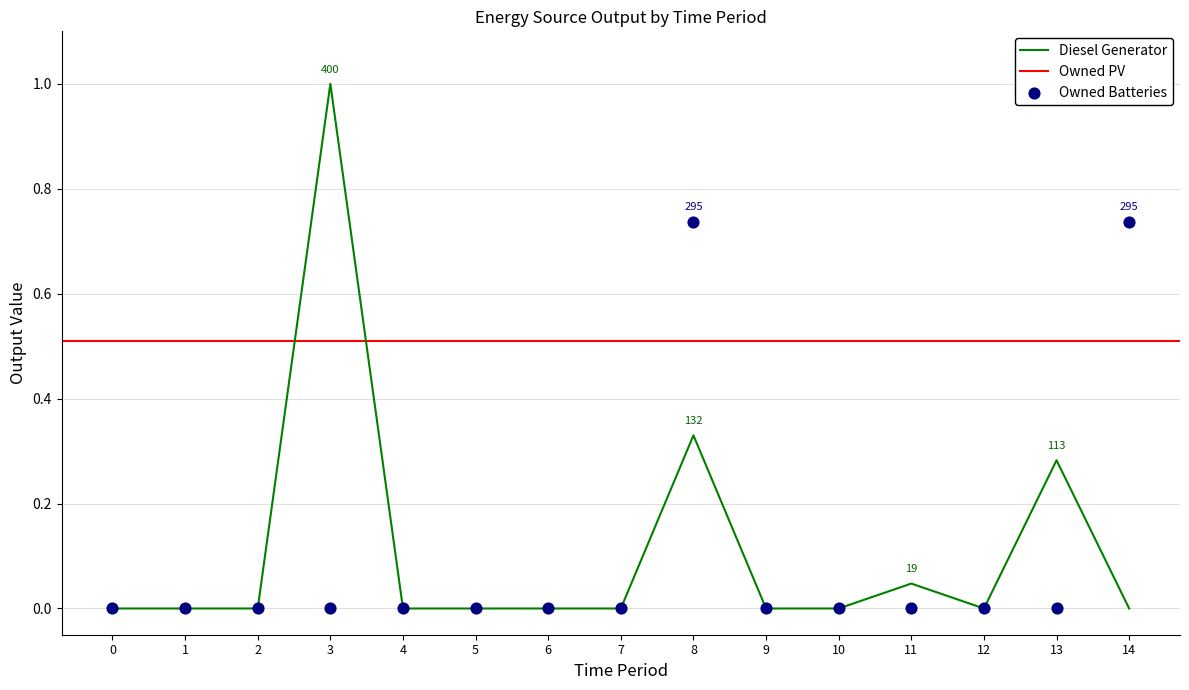

Which series has the largest total across all categories?

Diesel Generator